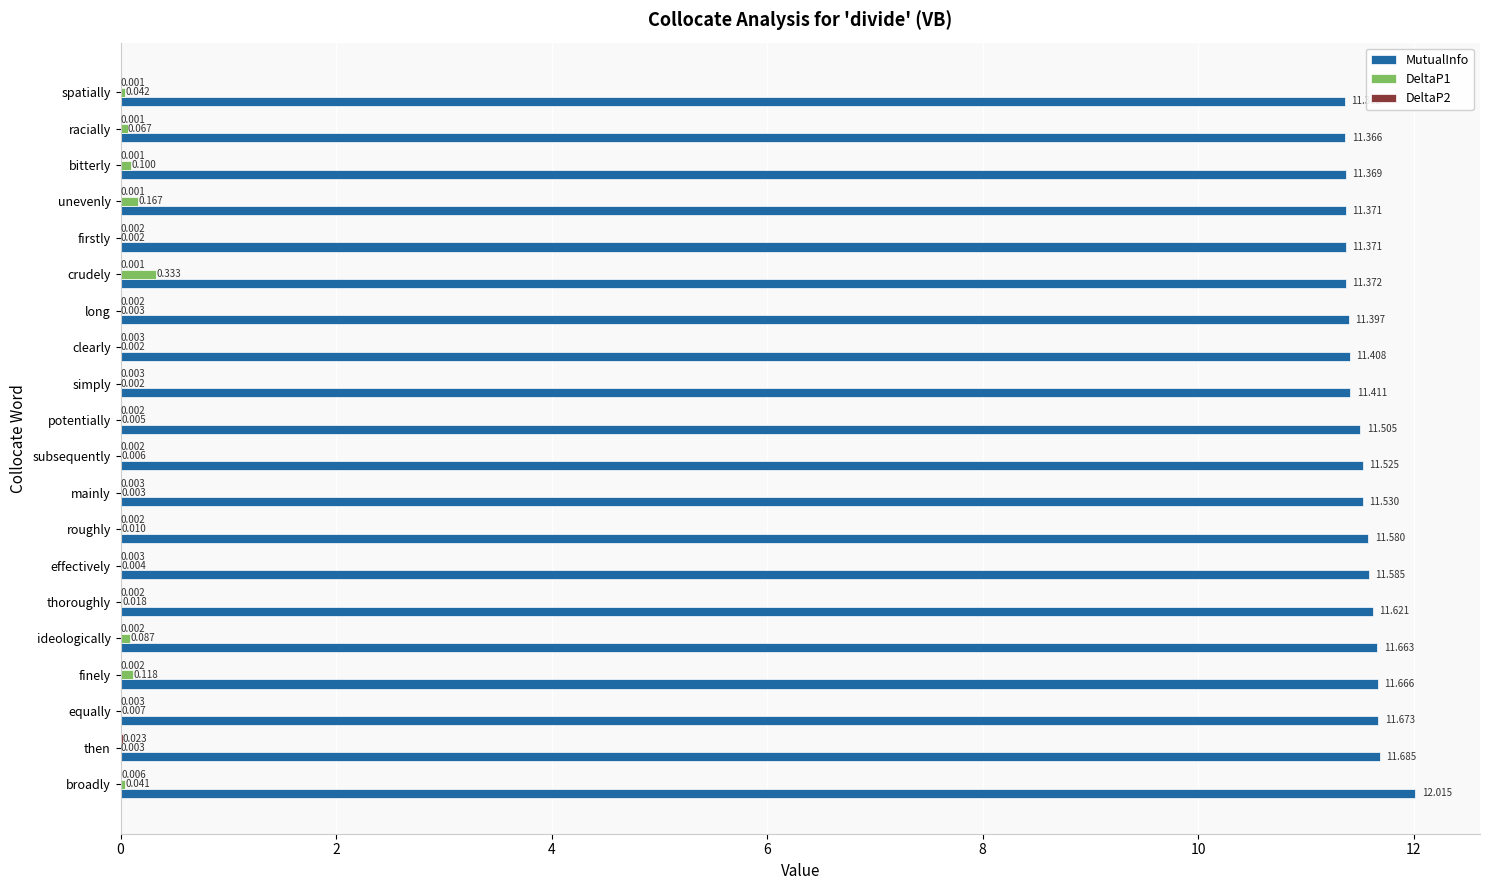

Between thoroughly and subsequently, which series saw the biggest shift?

MutualInfo